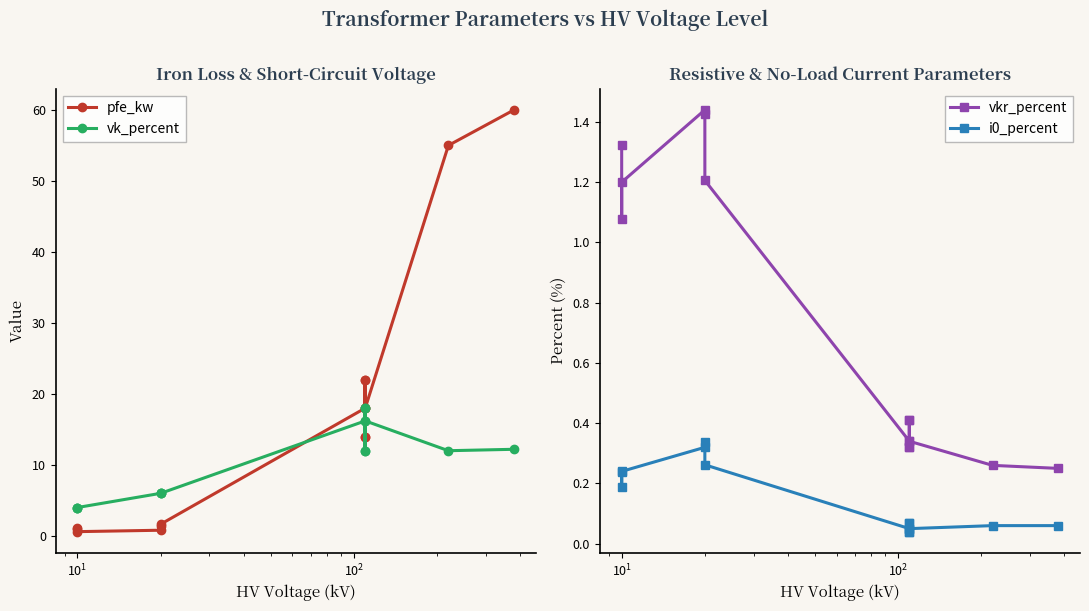

Which series has the largest range (max minus min)?

pfe_kw